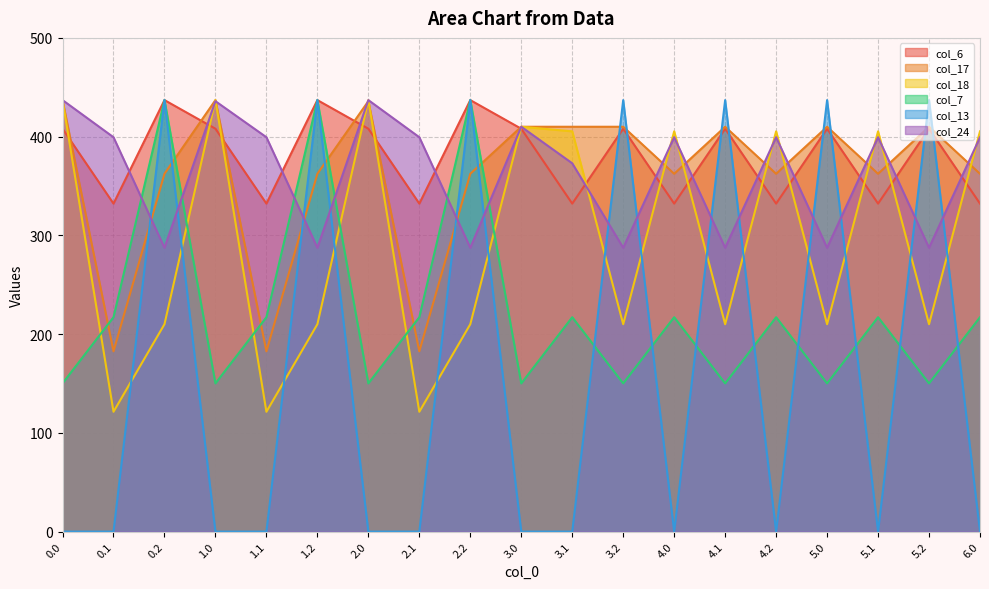

True or false: col_24 has more than 0 points higher than both neighbors.

True